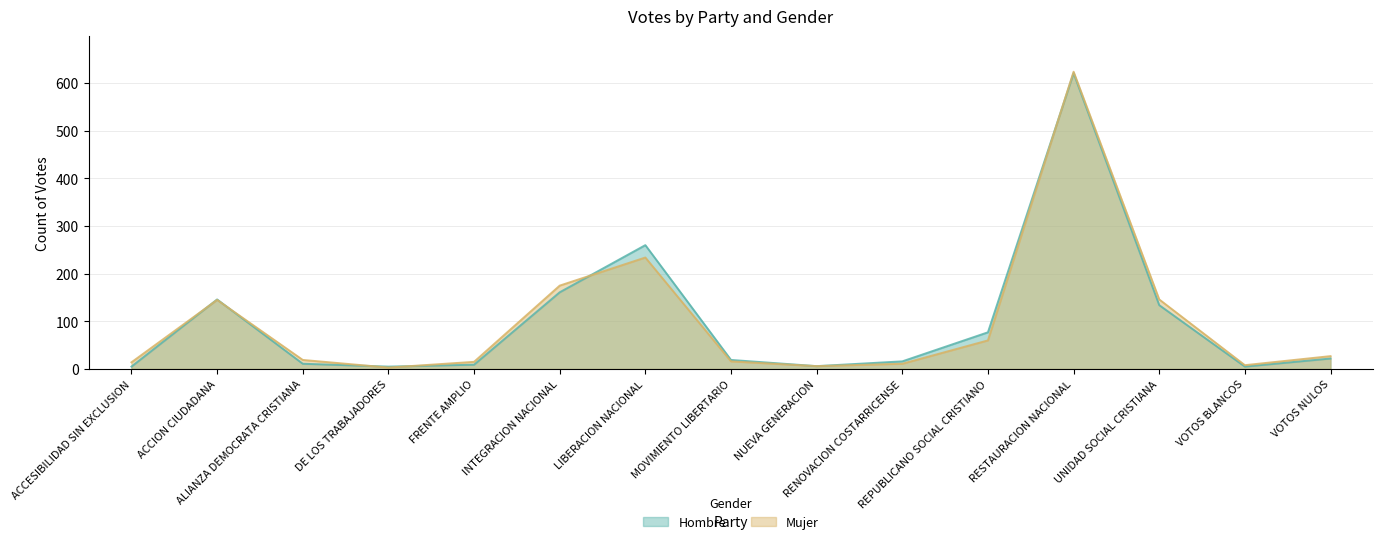

In Hombre, how many points are lower than both neighbors (excluding endpoints)?

3